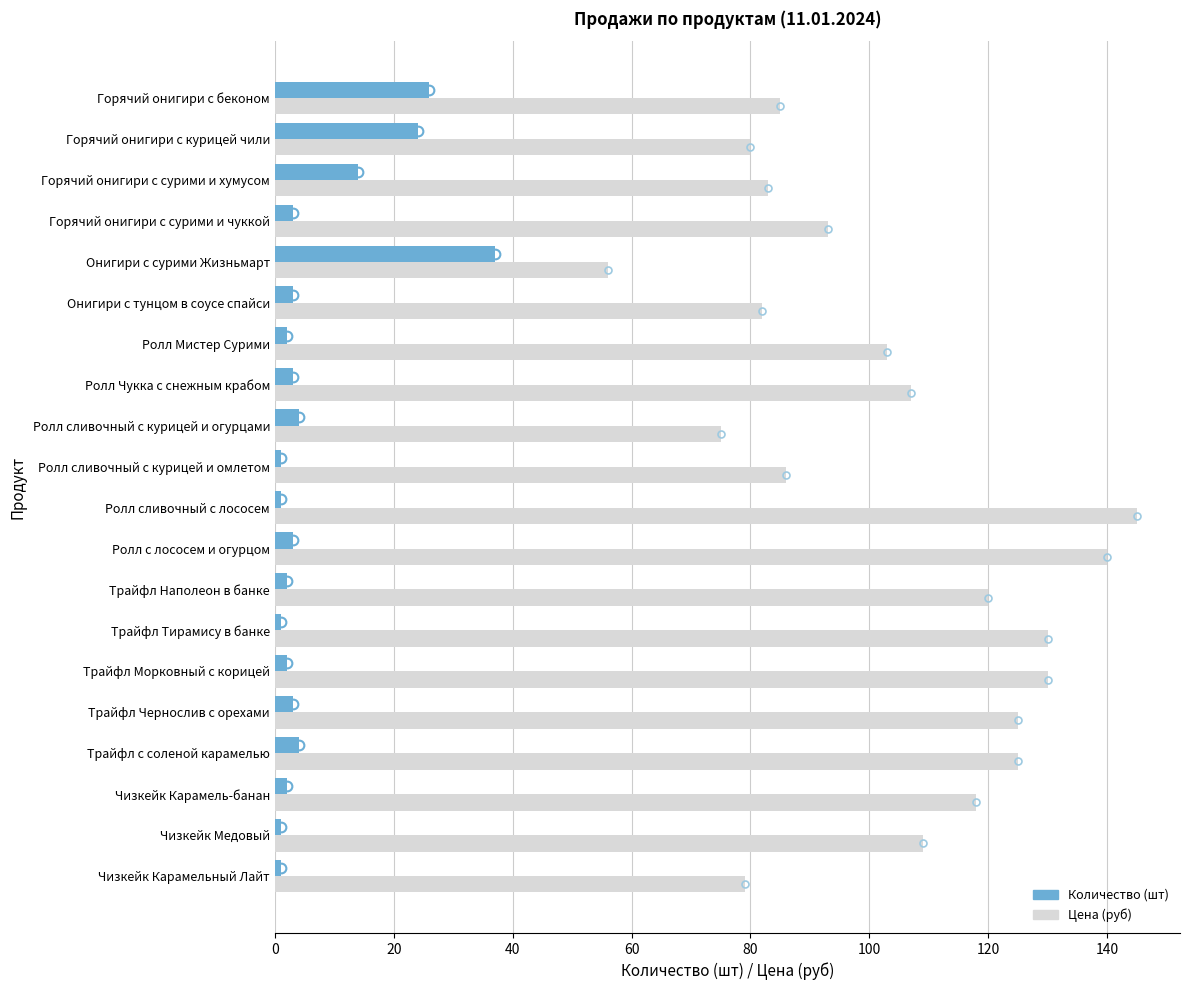

What is the total value across all series at Ролл сливочный с курицей и огурцами?

79